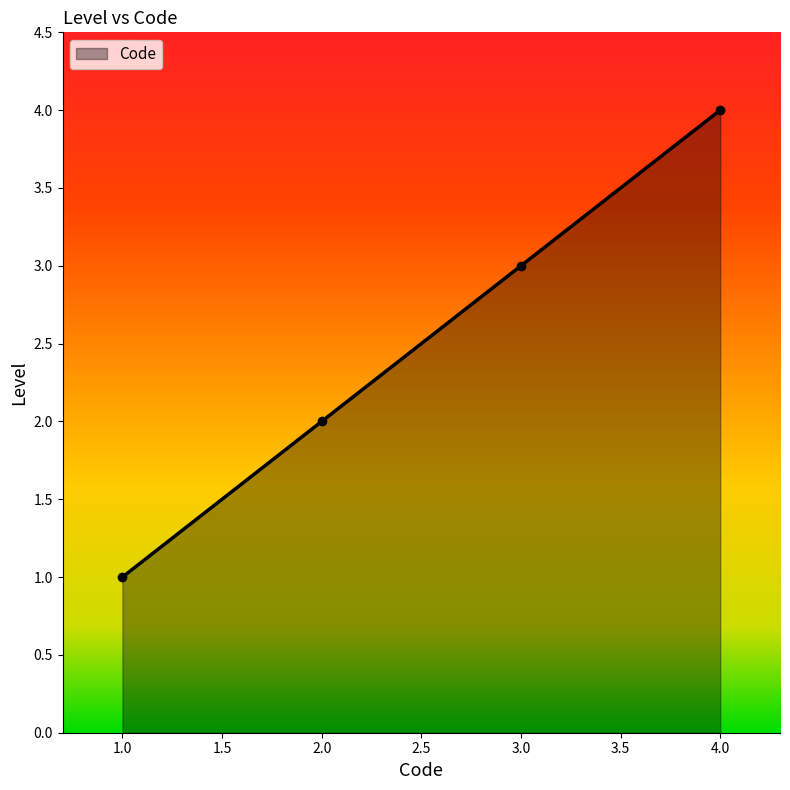

Rank the categories by value from lowest to highest.

1.0, 2.0, 3.0, 4.0